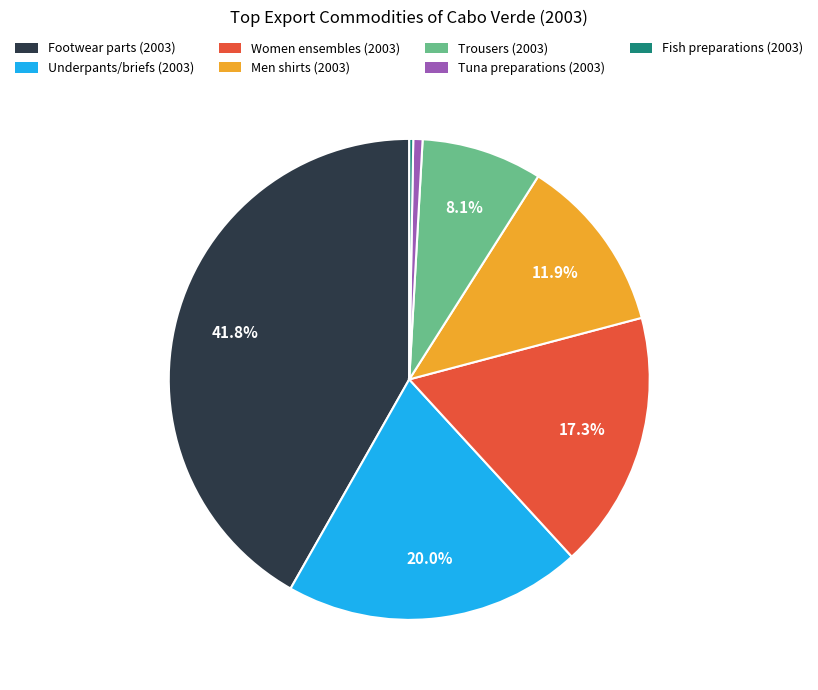

The Footwear parts (2003) slice represents 42% of the pie. True or false?

True